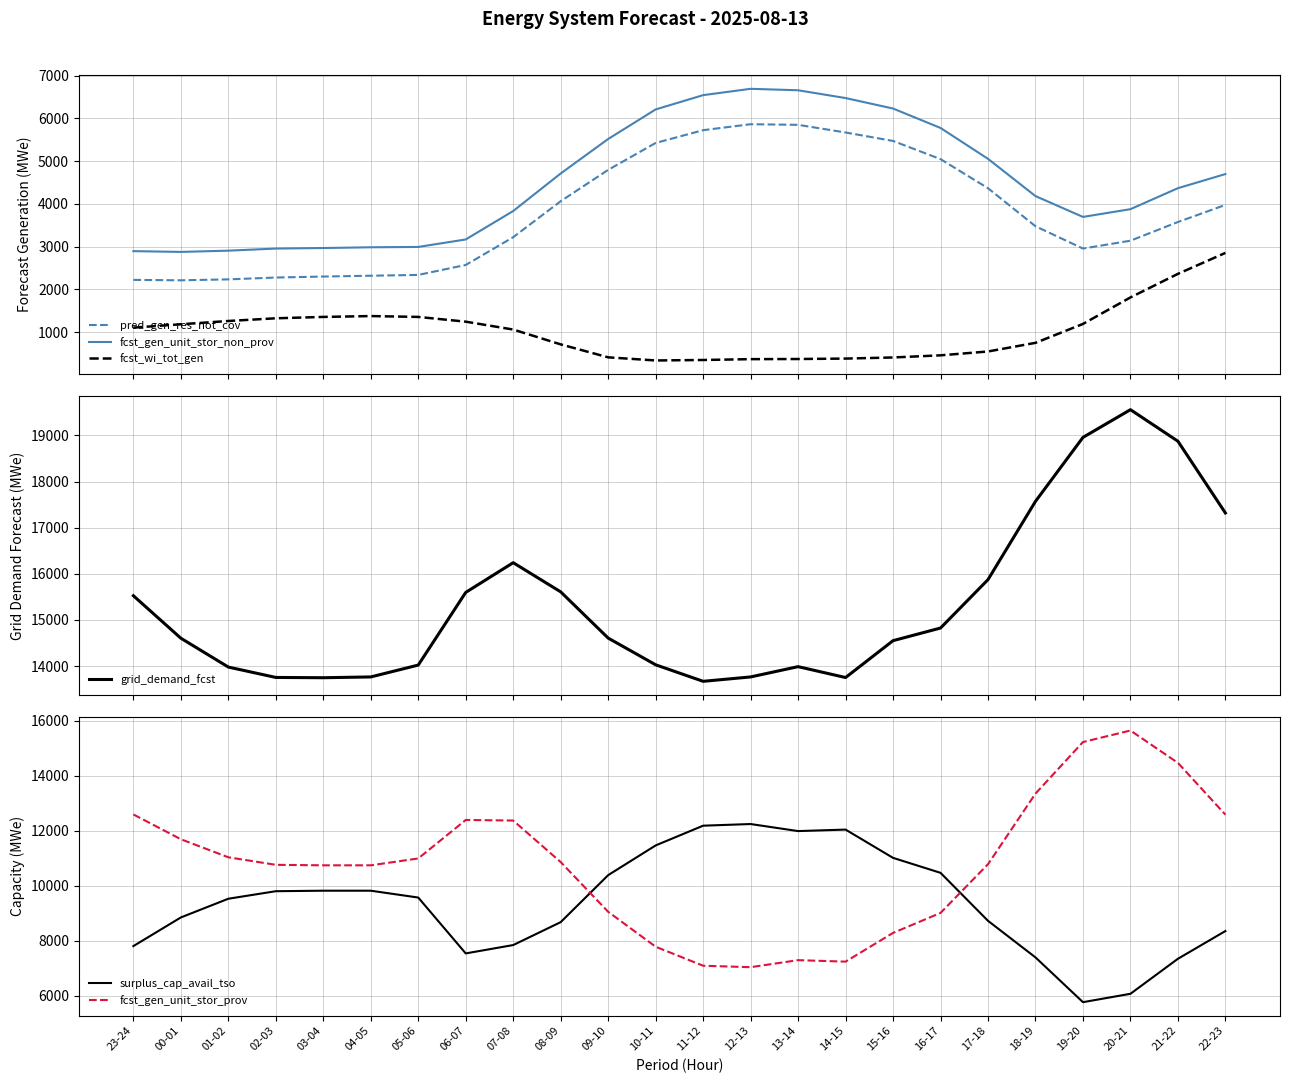

What position from the right is 08-09?

15